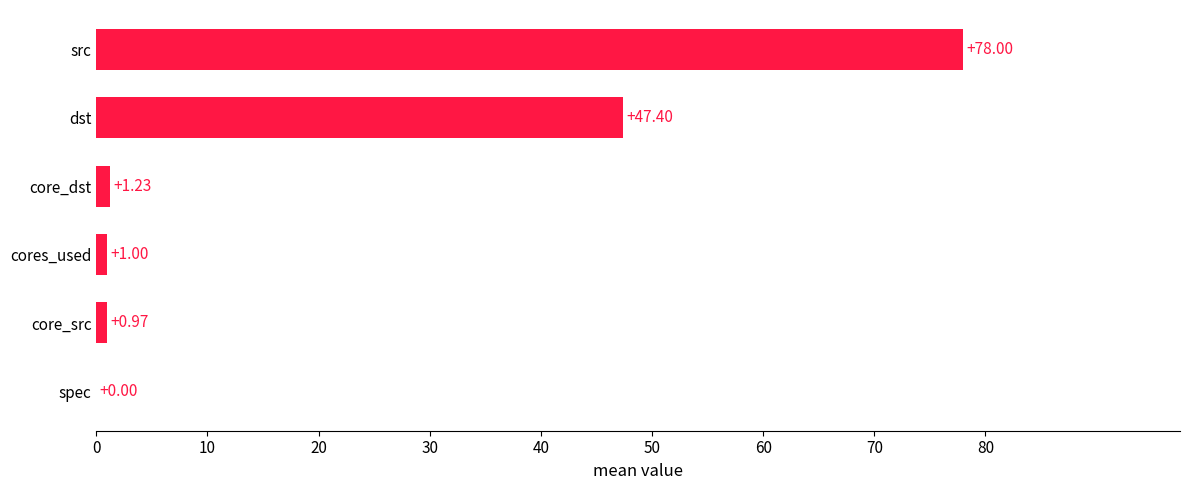

What is the sum of the values at dst and core_dst?

48.6